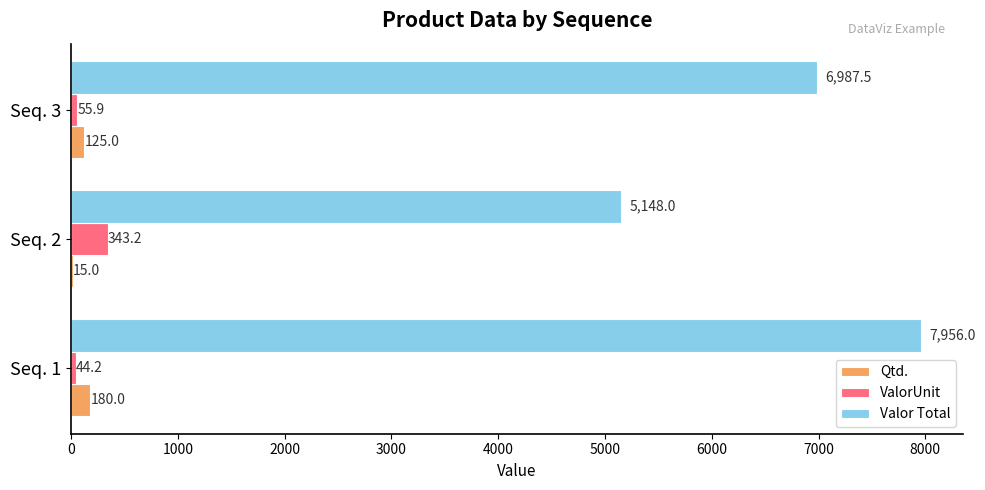

What is the total value across all series at Seq. 1?

8180.2